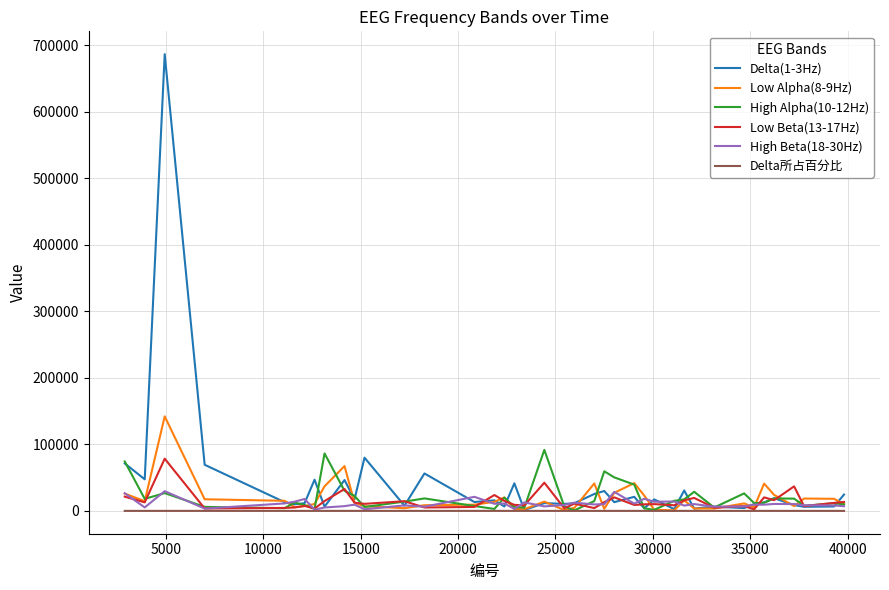

What is the maximum value shown in the chart?

686413.0